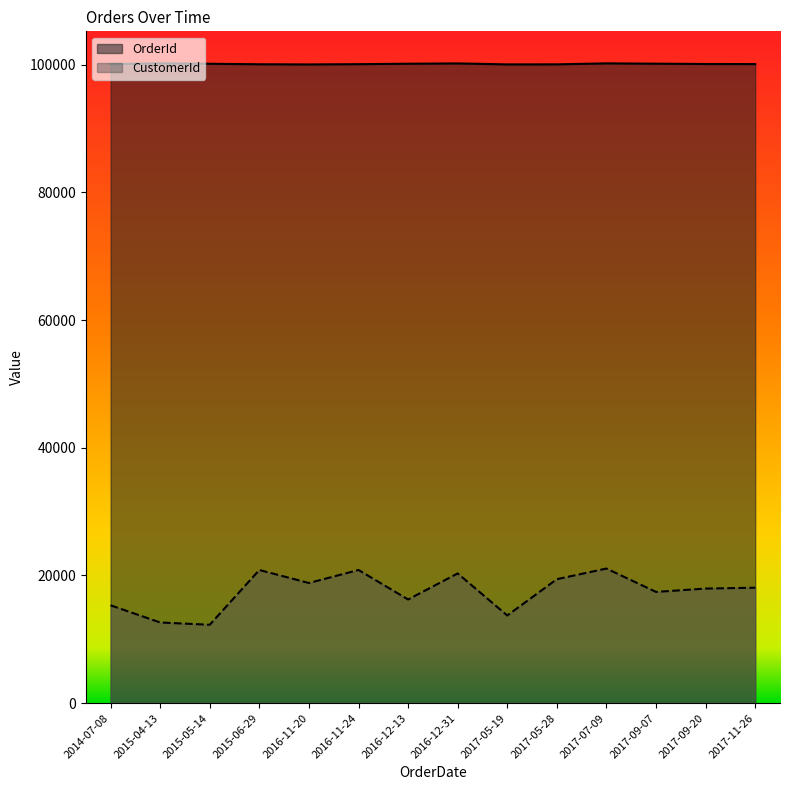

The OrderId series shows 100097 at 2017-11-26. True or false?

True